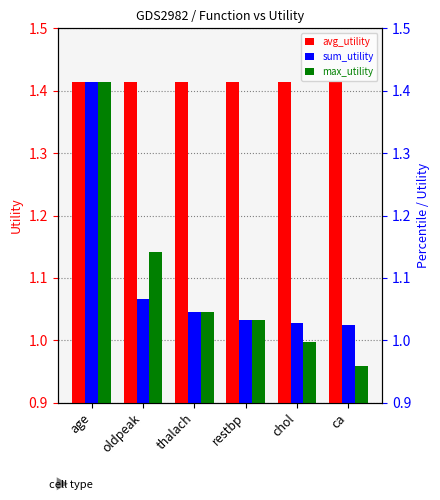

Between restbp and chol, which series saw the biggest shift?

max_utility